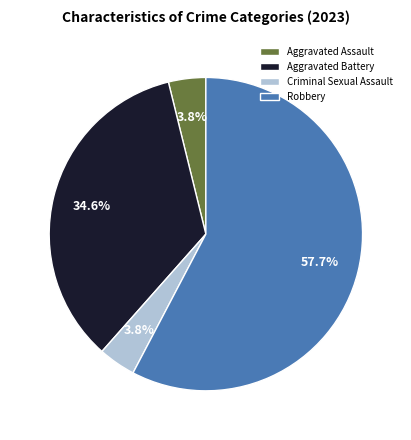

Is there a majority slice in this chart?

Yes